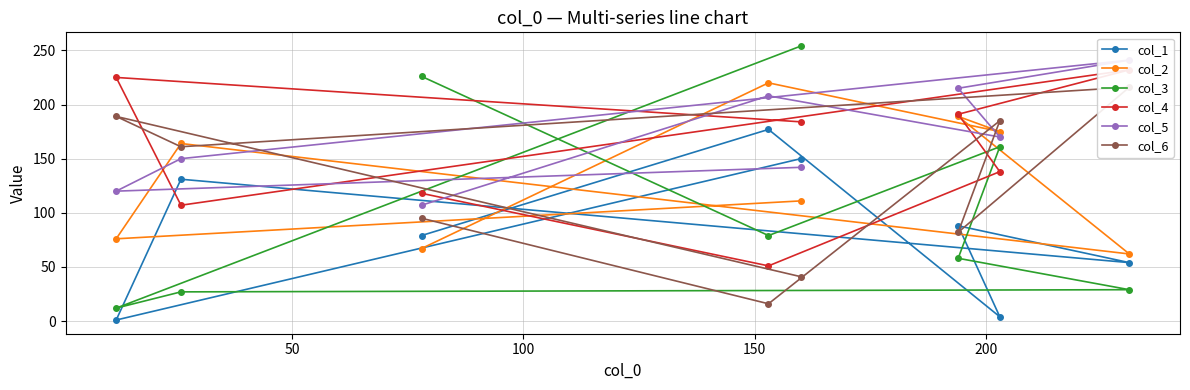

How many categories are shown in the chart?

8